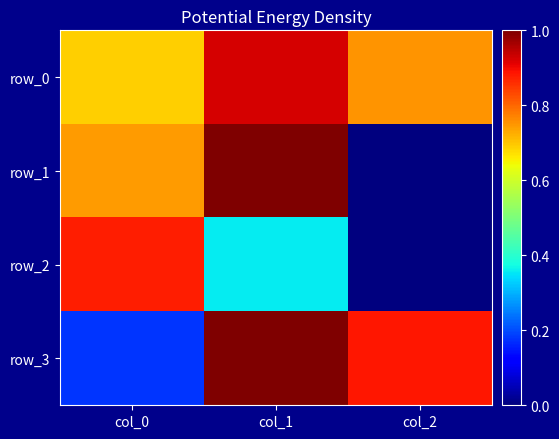

Which has a higher value, col_0 or col_2?

col_2